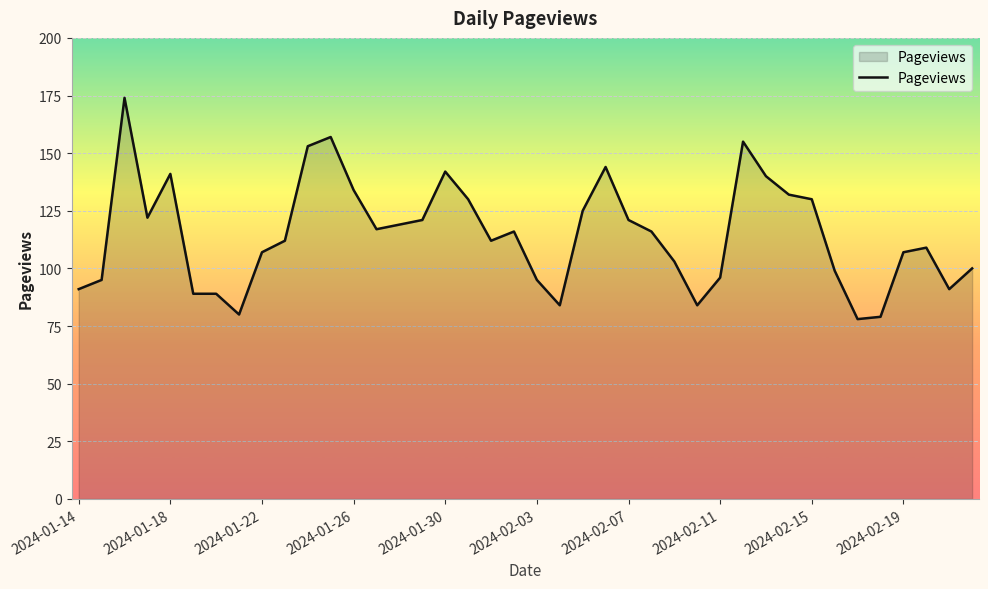

What is the minimum value shown in the chart?

78